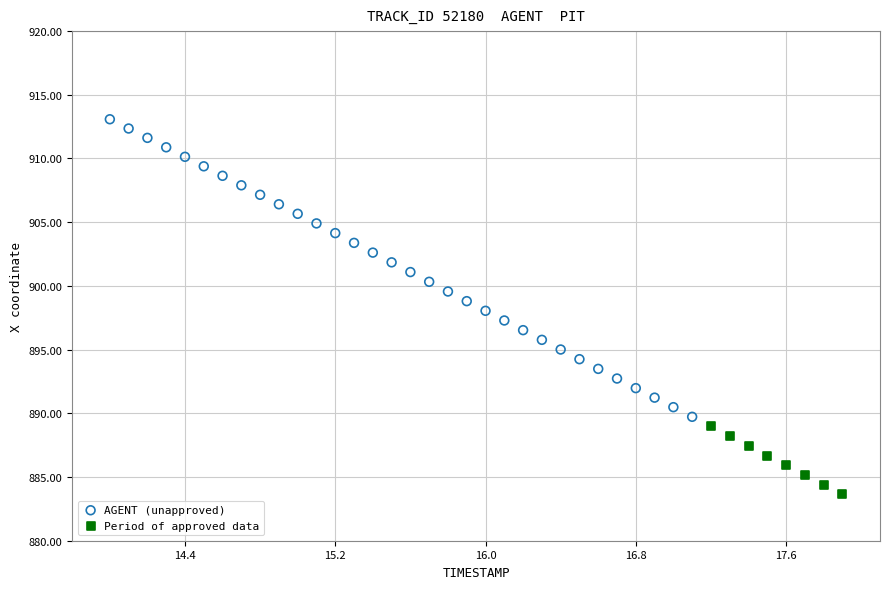

Which series has the largest Y range (max minus min)?

AGENT (unapproved)